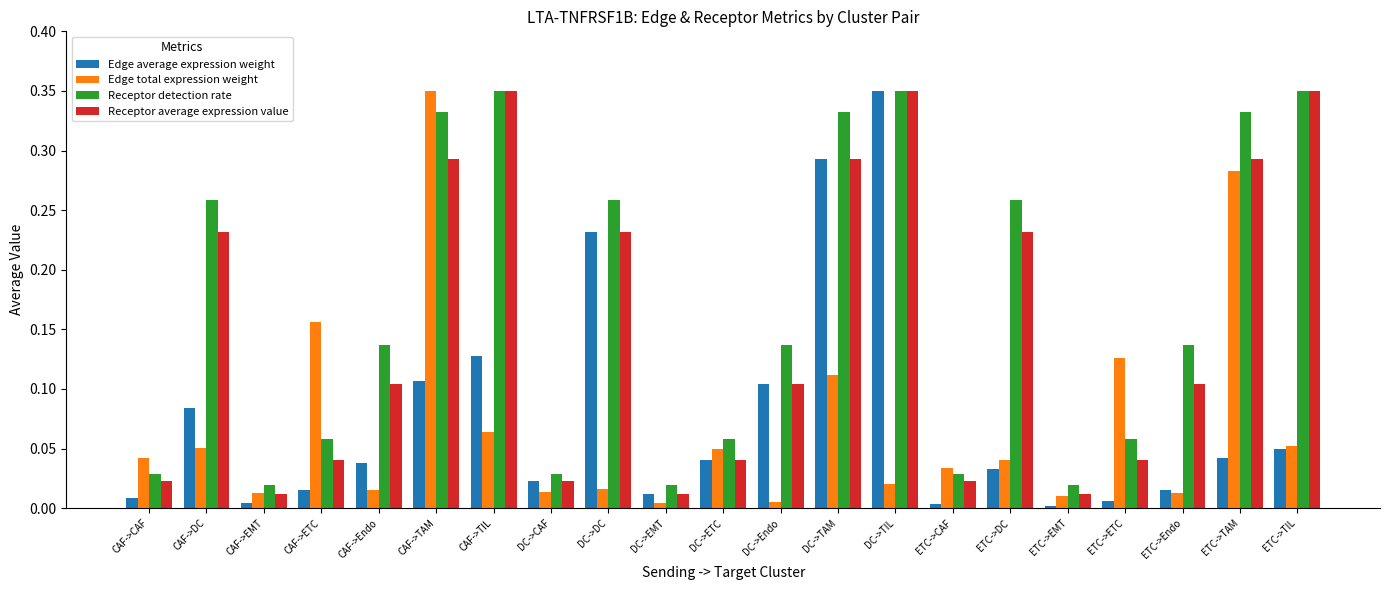

At which label does Edge average expression weight reach its peak?

DC->TIL